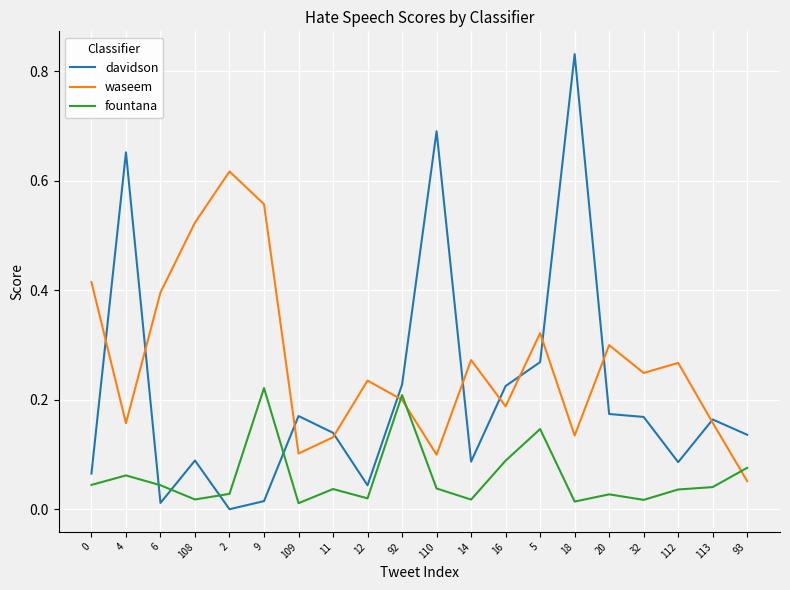

After their last crossing, which series has the higher values: davidson or waseem?

davidson